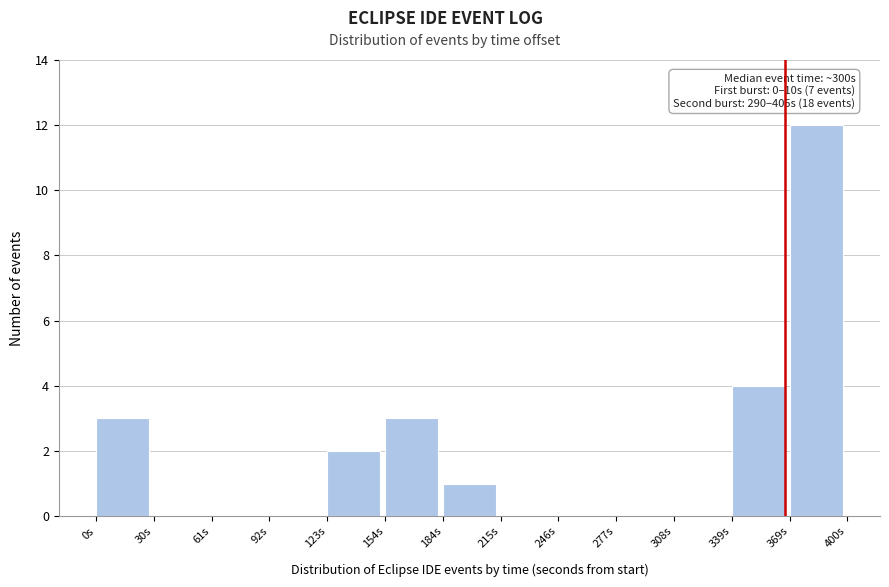

Over which range of the x-axis is the bar tallest?

370 to 400